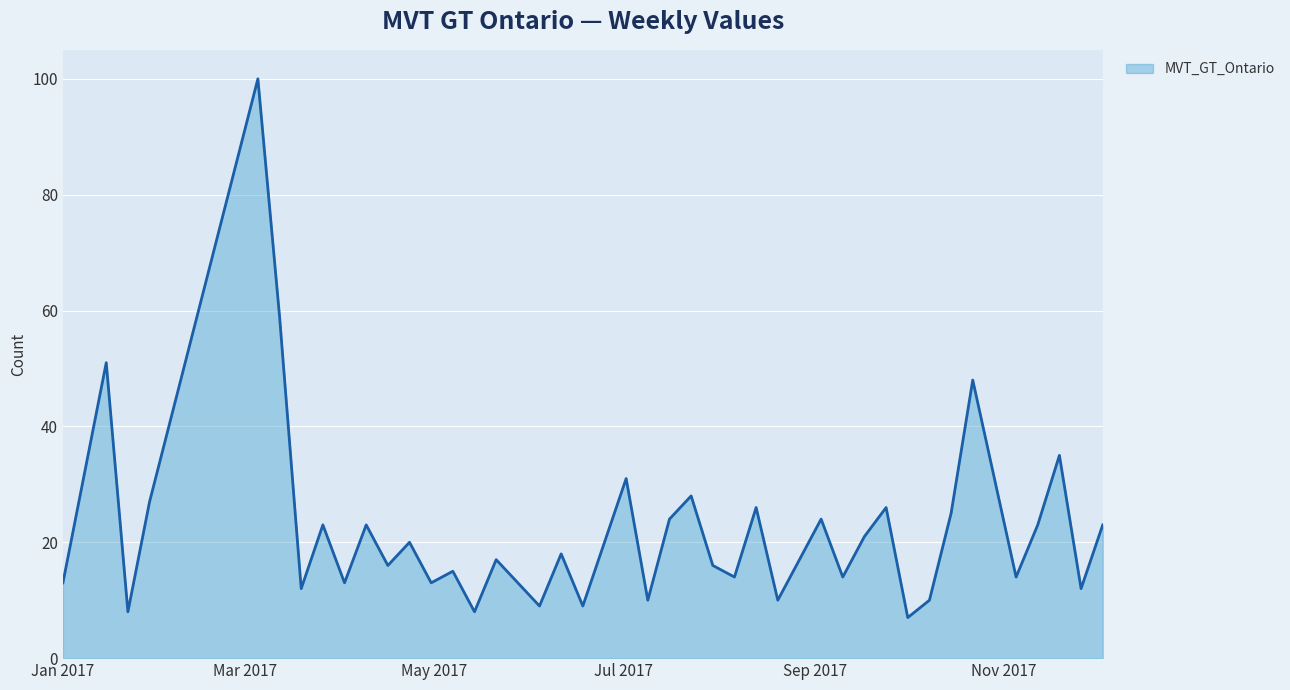

What is the greatest value displayed?

100